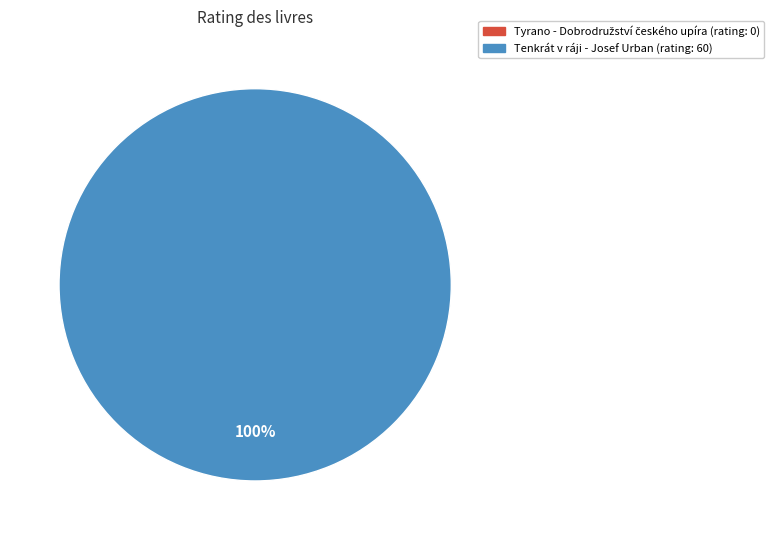

To the nearest percent, what portion does Tenkrát v ráji - Josef Urban represent?

100%